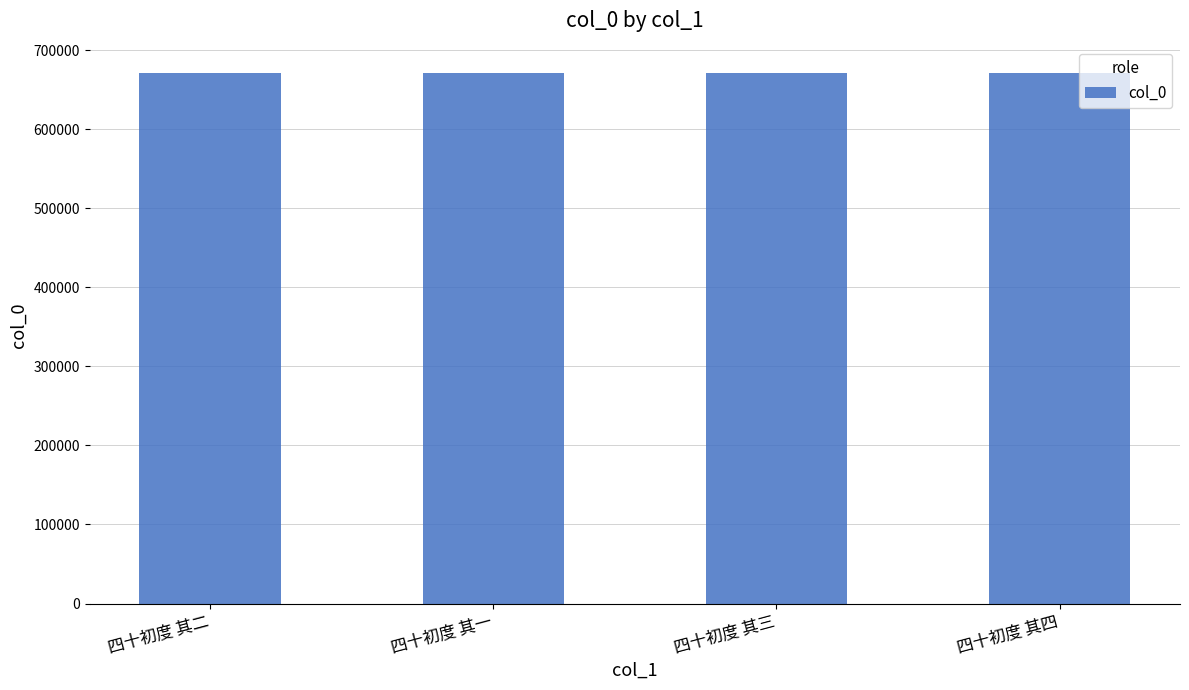

Approximately how many times larger is the value at 四十初度 其一 compared to 四十初度 其四?

1.0